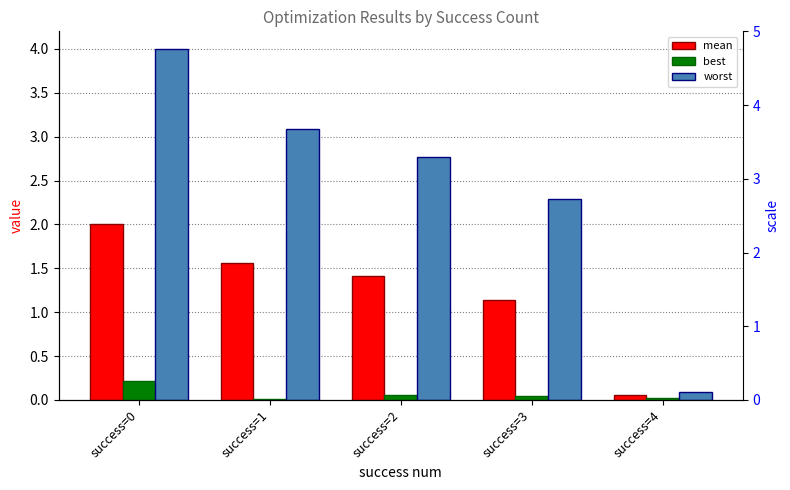

What is the difference between the second highest and second lowest values in the worst series?

0.8